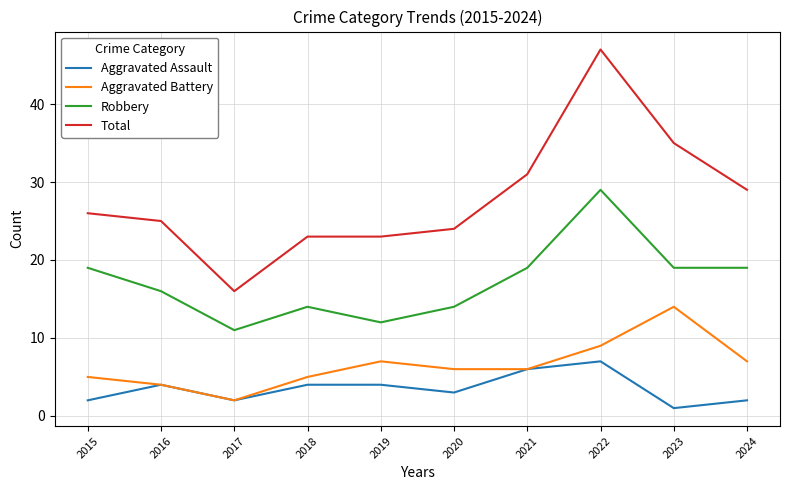

What is the average value of the Aggravated Assault series?

4